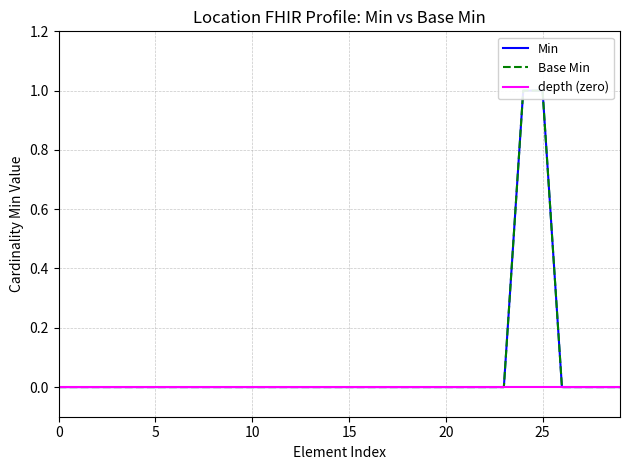

Does the chart have visible grid lines?

Yes